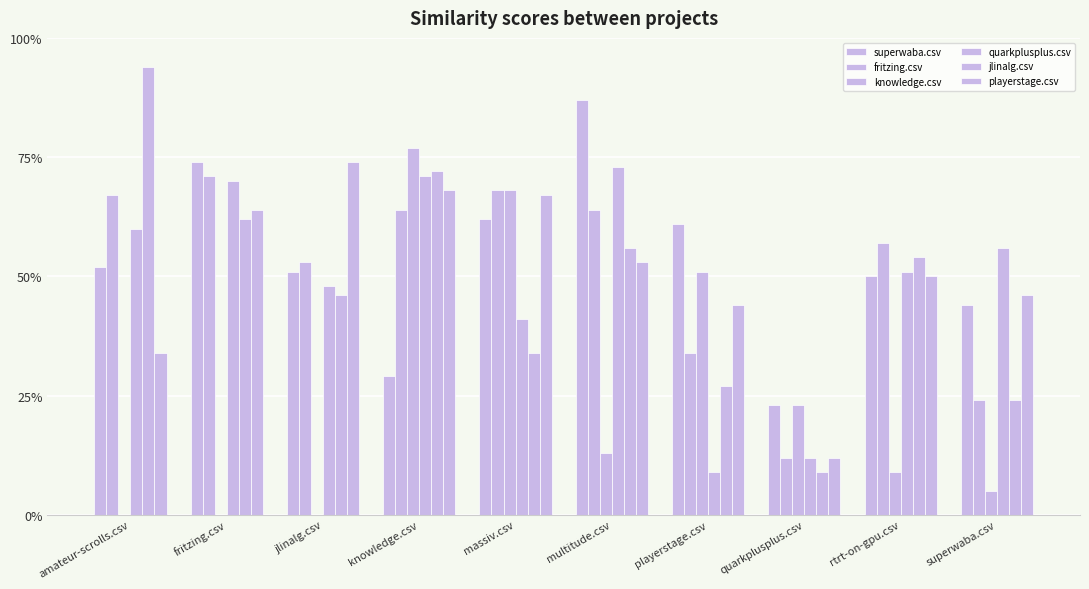

What is the label of the 9th bar from the left?

rtrt-on-gpu.csv